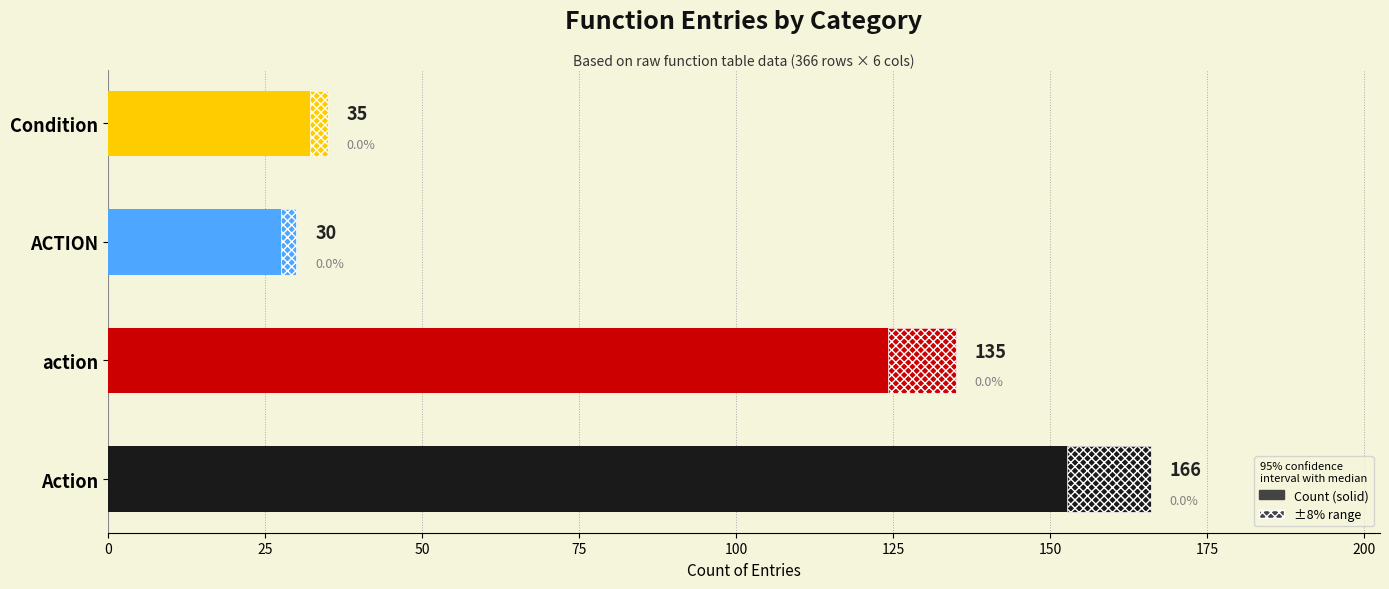

Does the chart contain any negative values?

No